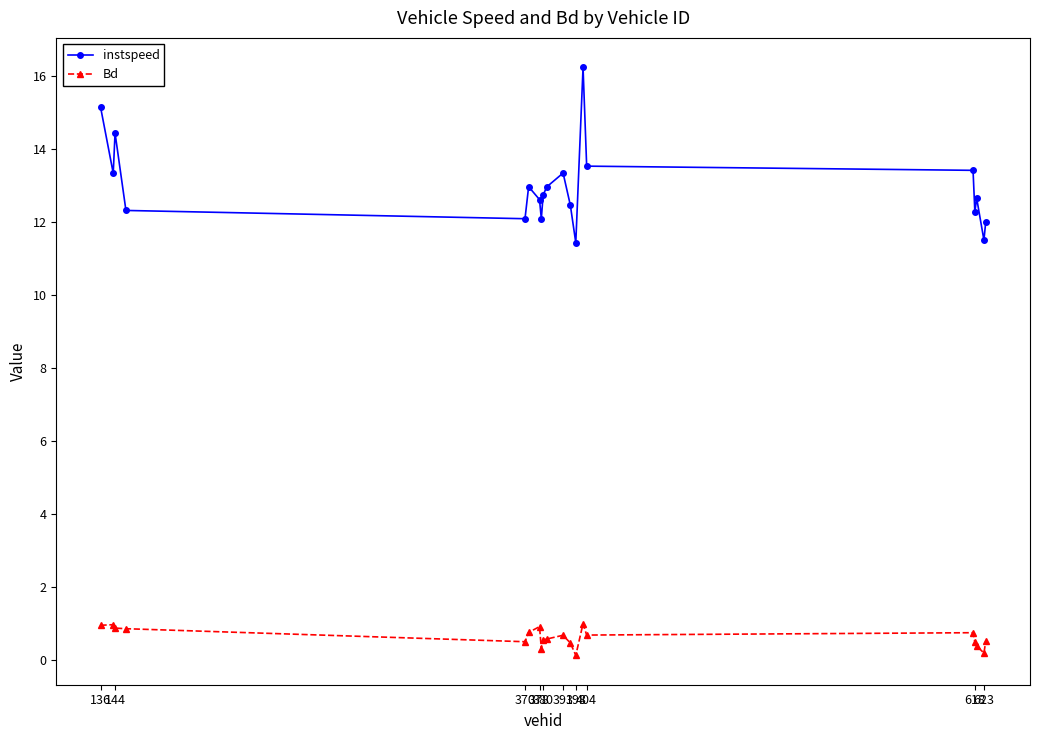

What are all the series names shown in the legend?

instspeed, Bd